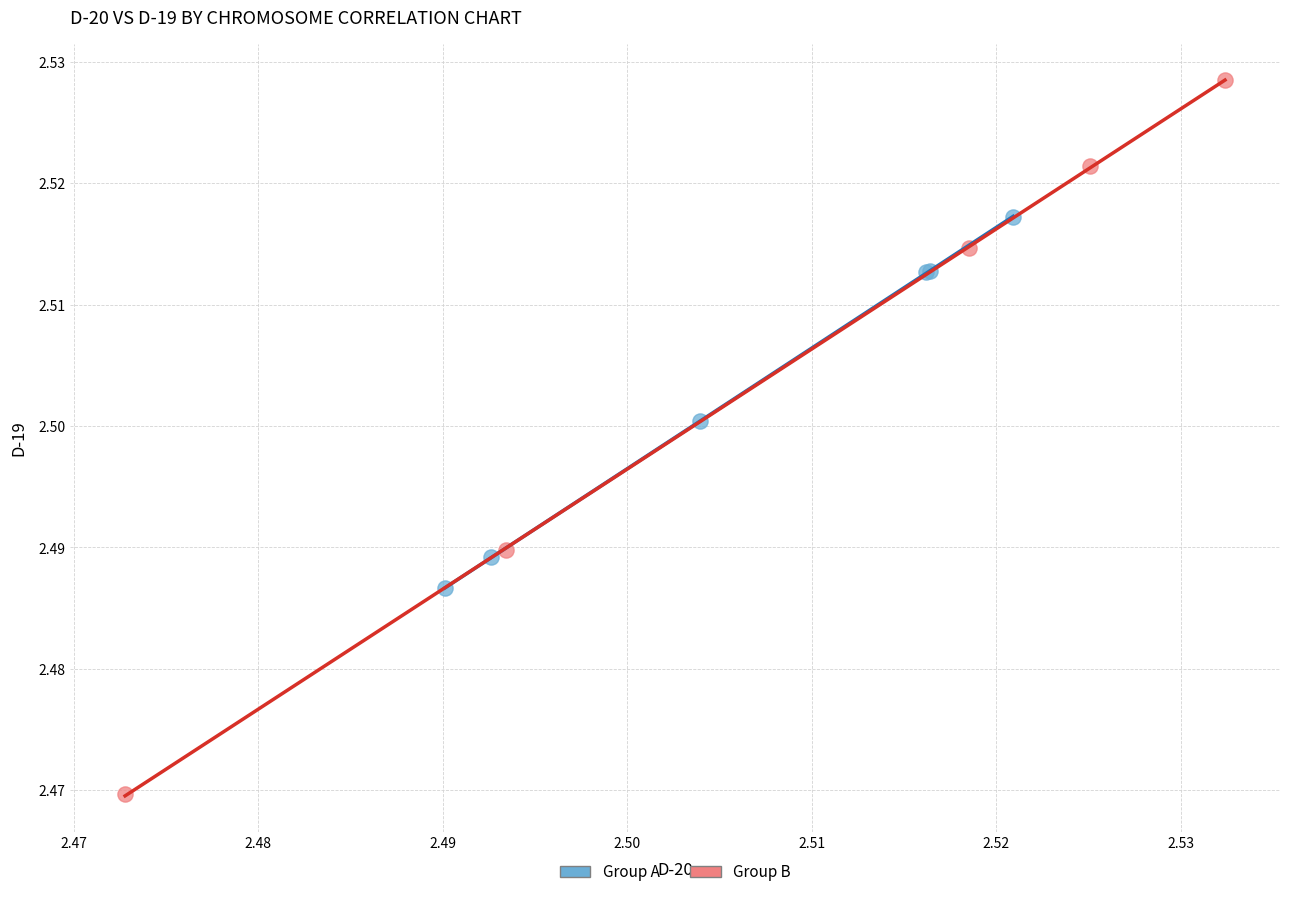

What are all the series names shown in the legend?

Group A, Group B